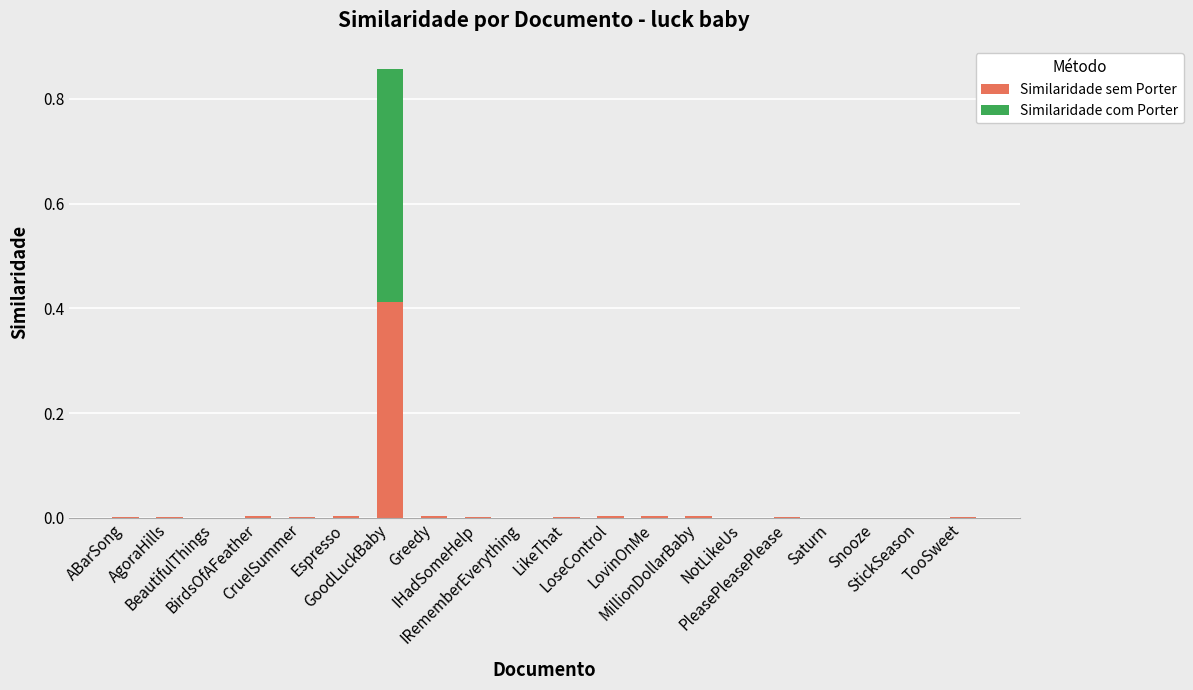

The Similaridade sem Porter series shows 0.0 at PleasePleasePlease. True or false?

True